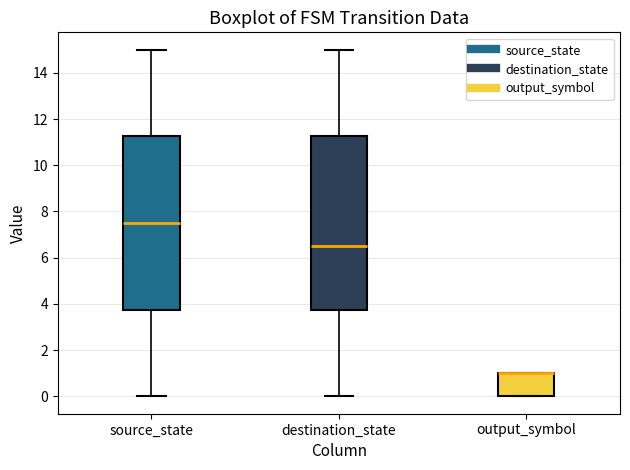

Reading left to right, transcribe this box plot: for each box, give where its median line is, the range the box spans, and where its two whiskers end, as read against the y-axis. The values are not printed on the chart, so give them approximately, as read against the axis.

source_state: median 7.6, box 3.8 to 11.2, whiskers 0.0 to 15.0
destination_state: median 6.6, box 3.8 to 11.2, whiskers 0.0 to 15.0
output_symbol: median 1.0 (drawn on the box's upper edge), box 0.0 to 1.0, whiskers 0.0 to 1.0